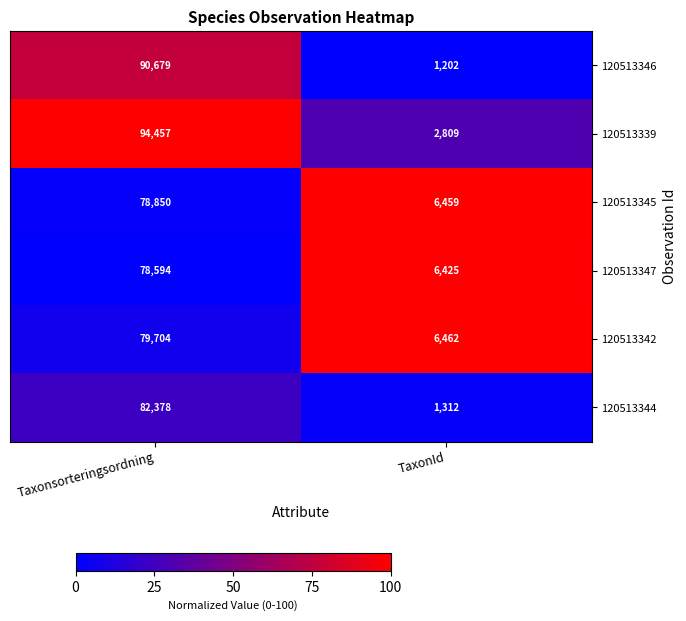

Reading right to left, transcribe all the data shown in this chart.

120513346: 1202	90679
120513339: 2809	94457
120513345: 6459	78850
120513347: 6425	78594
120513342: 6462	79704
120513344: 1312	82378